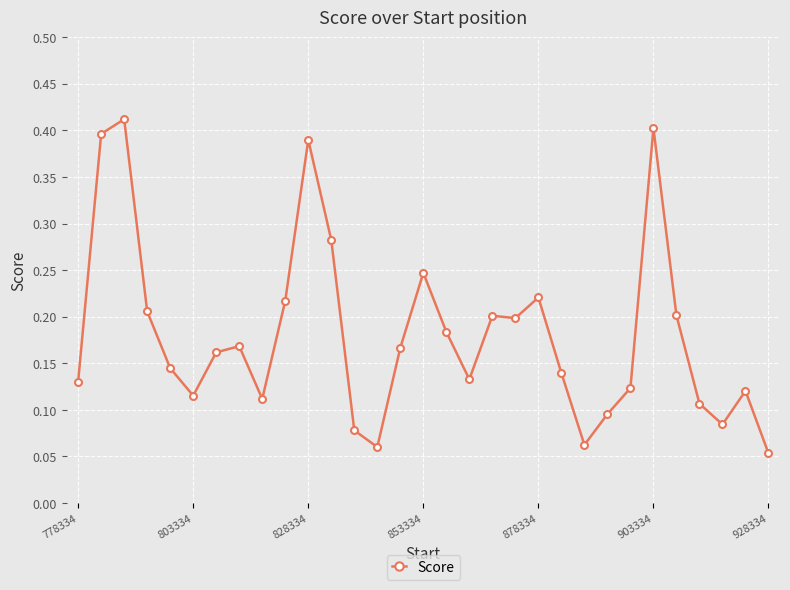

What is the sum of all values?

5.6